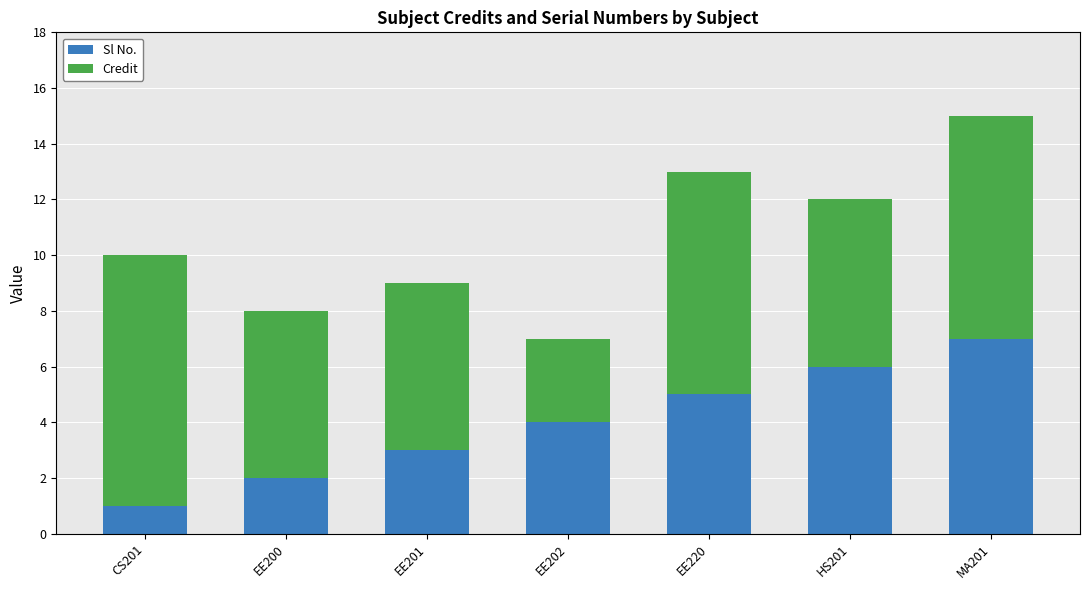

What is the highest value of the Sl No. series?

7